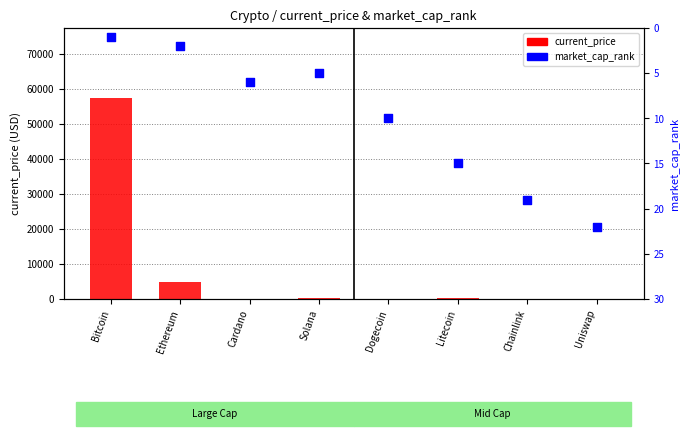

Is the value of current_price at Solana greater than the value of market_cap_rank at Ethereum?

Yes